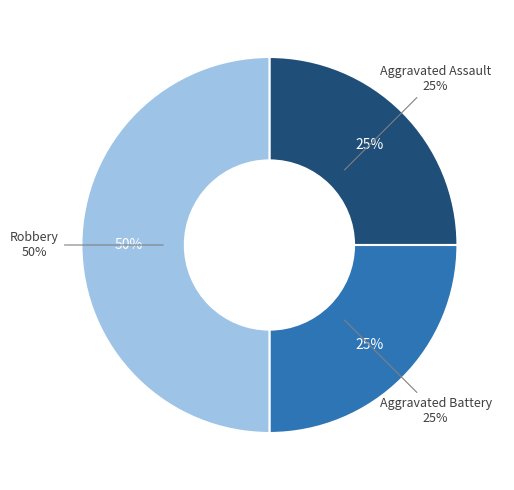

Which category has the smallest portion of the pie?

Aggravated Assault